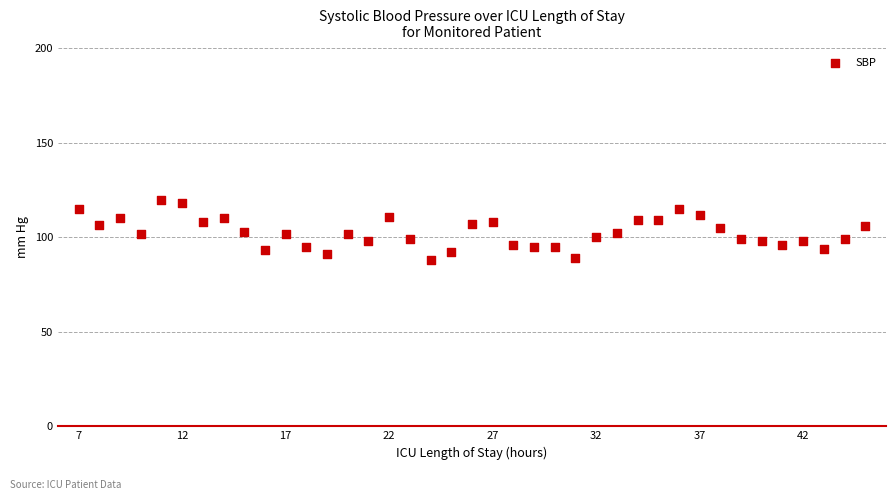

What is the range of X values (max minus min)?

38.0